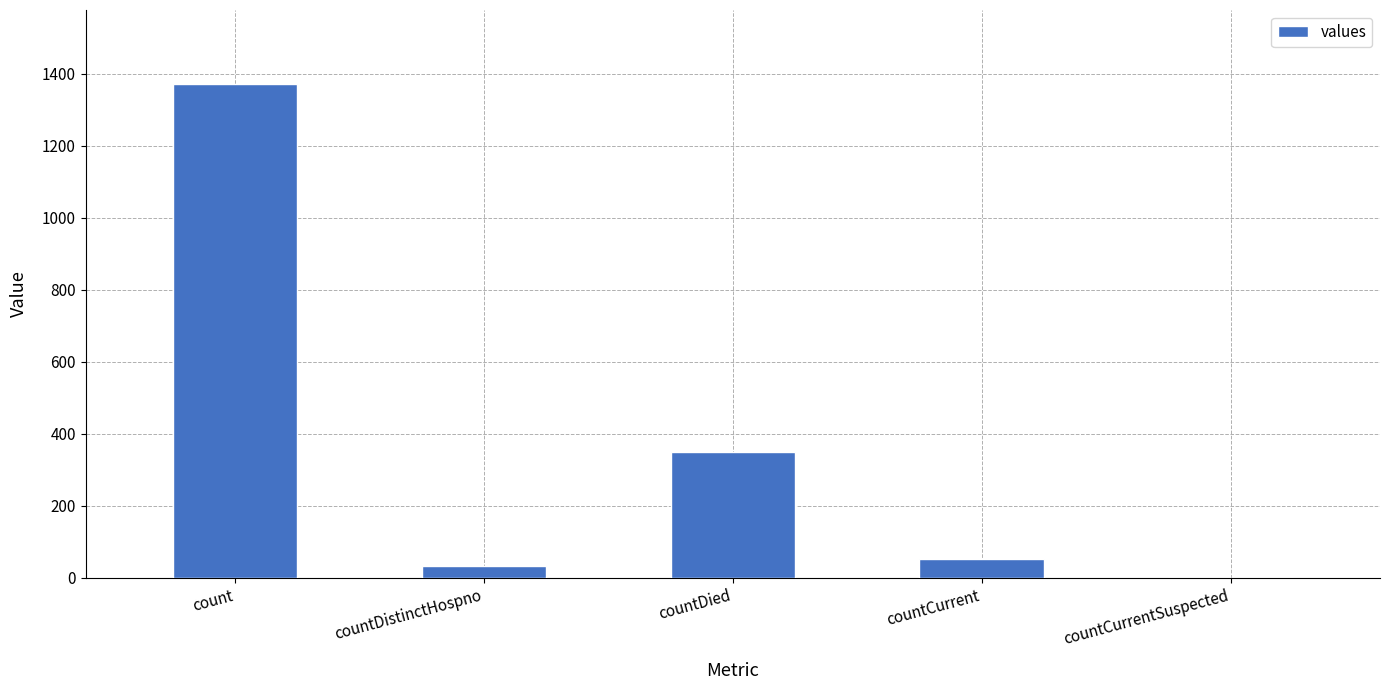

Which has a higher value, countCurrent or count?

count